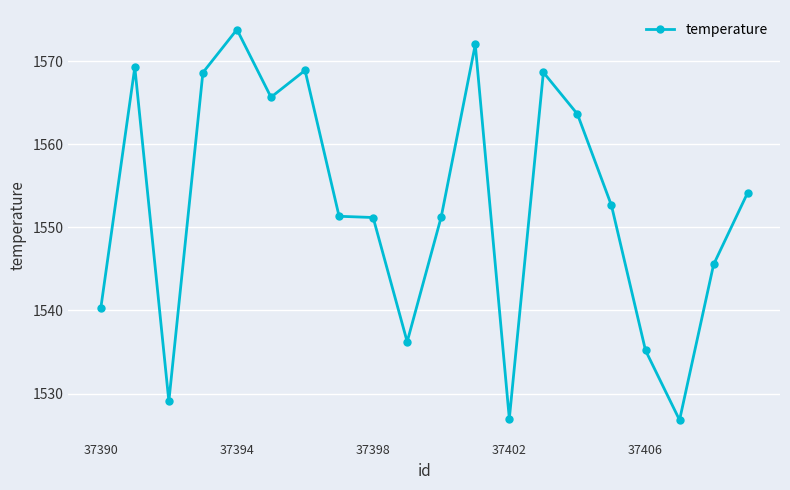

What is the difference between the maximum and second lowest values?

46.8